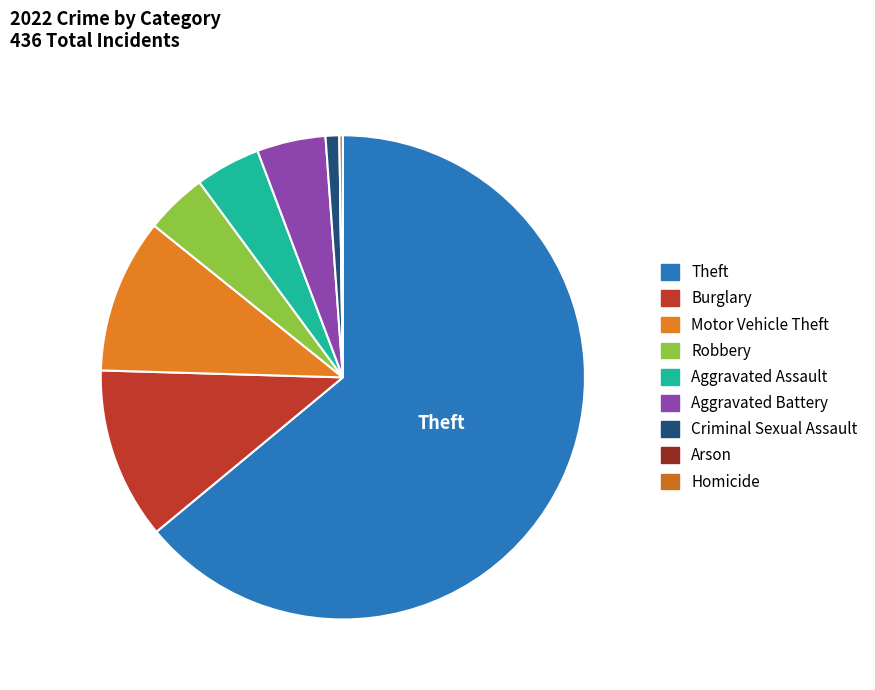

What percentage is the Criminal Sexual Assault slice, to the nearest percent?

1%